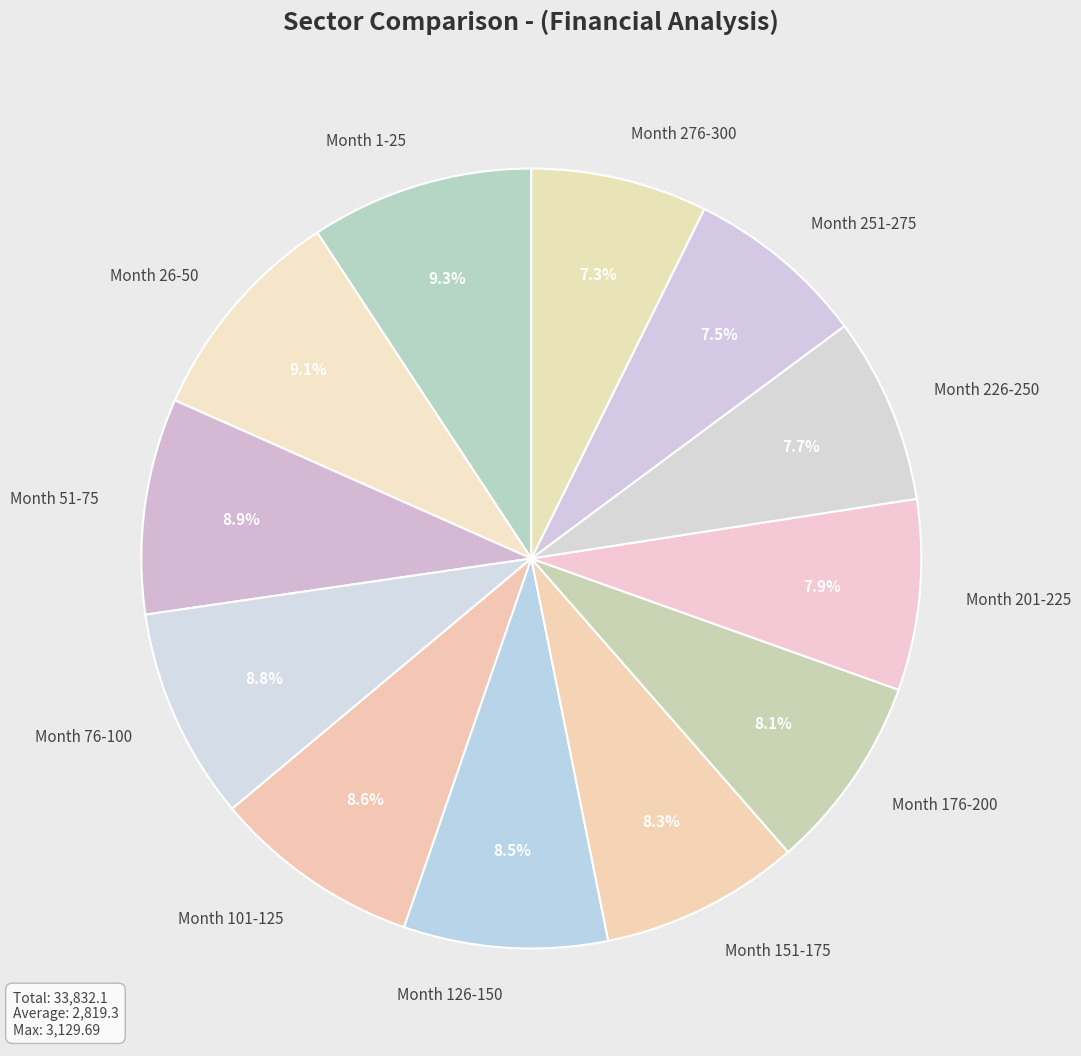

To the nearest percent, what percentage of the pie is Month 276-300?

7%